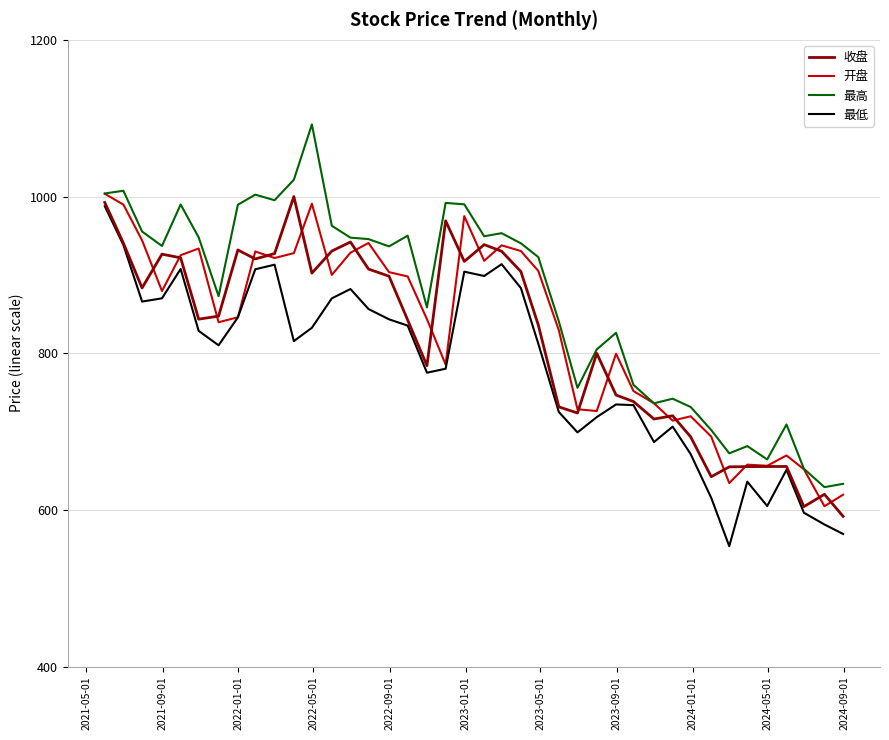

What is the greatest value displayed?

1092.0